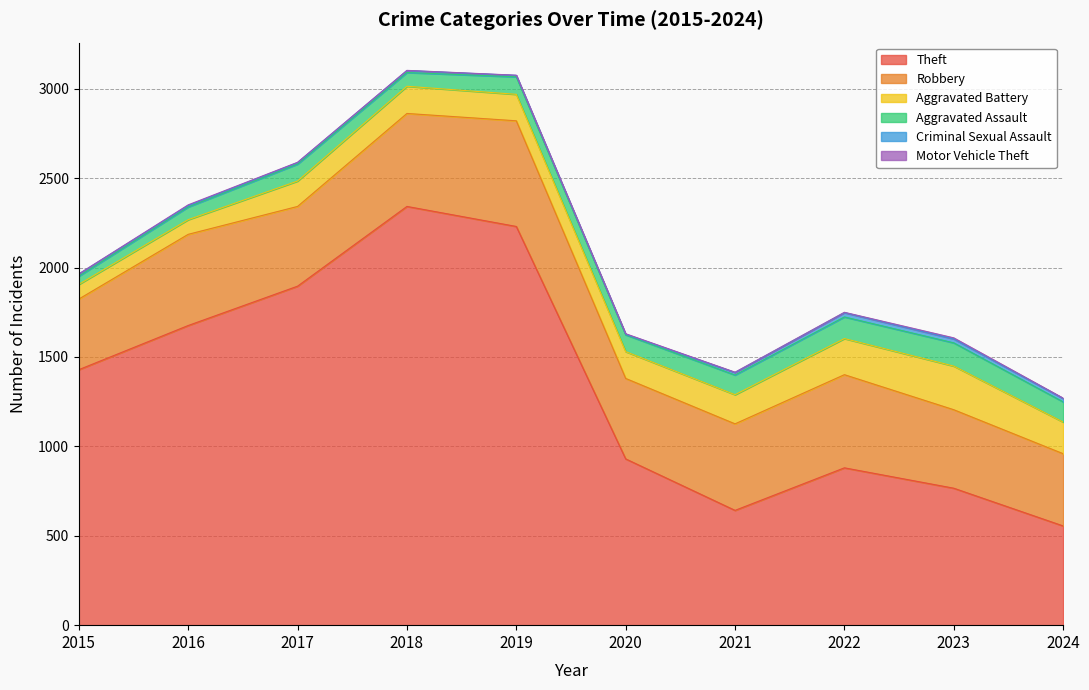

True or false: Motor Vehicle Theft and Criminal Sexual Assault intersect in this chart.

False